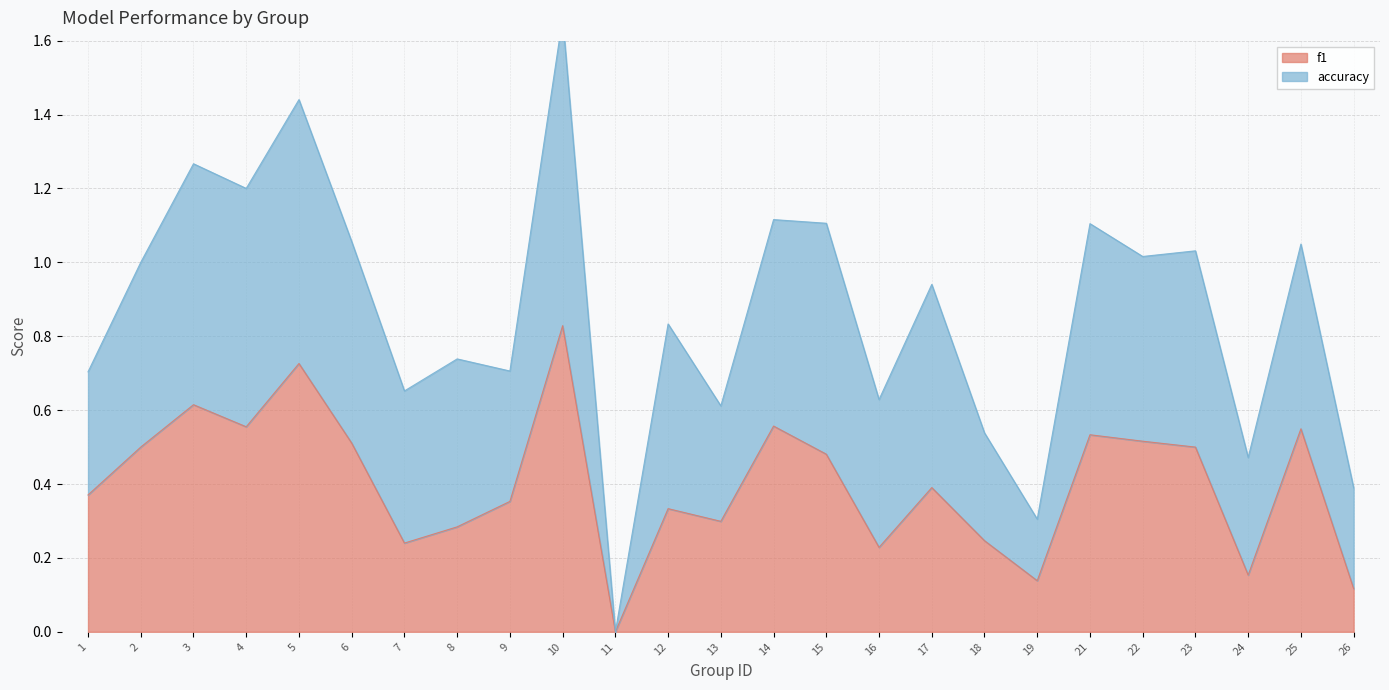

How many data points does each series have?

25